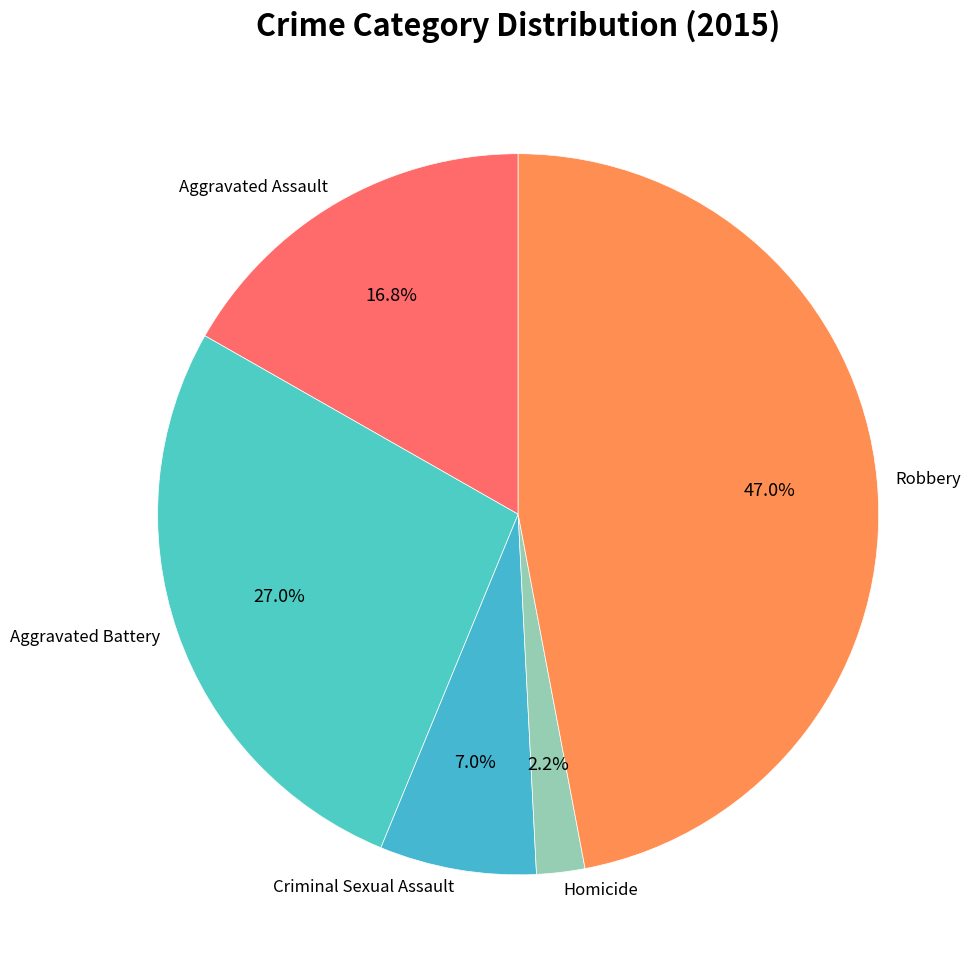

Count the number of slices in the pie.

5